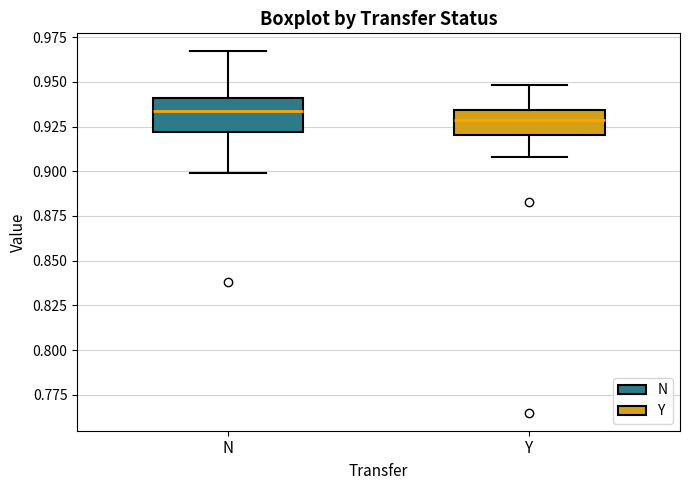

Reading left to right, transcribe this box plot: for each box, give where its median line is, the range the box spans, and where its two whiskers end, as read against the y-axis. The values are not printed on the chart, so give them approximately, as read against the axis.

N: median 0.935, box 0.920 to 0.940, whiskers 0.900 to 0.965
Y: median 0.930, box 0.920 to 0.935, whiskers 0.910 to 0.950